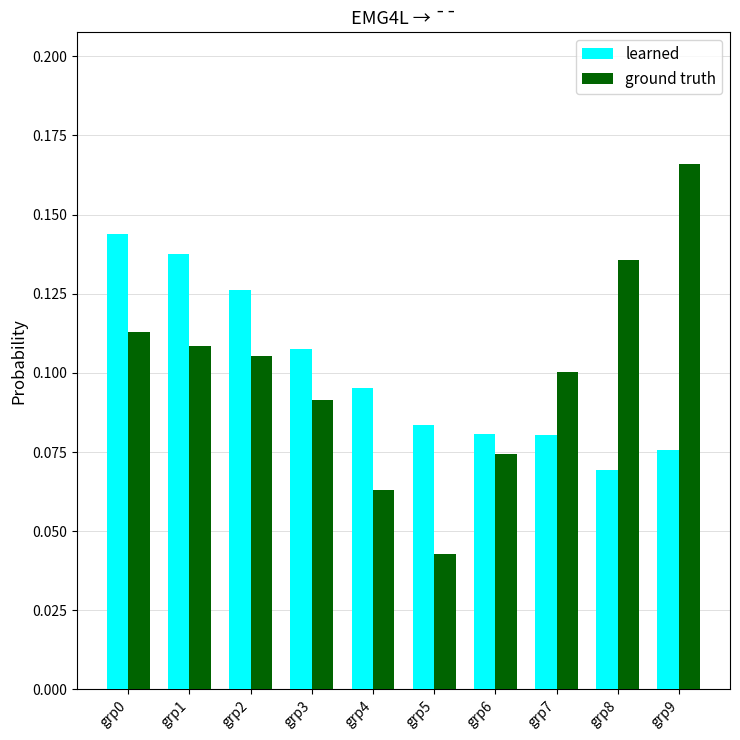

Is it true that ground truth equals 0.2 at grp1?

False